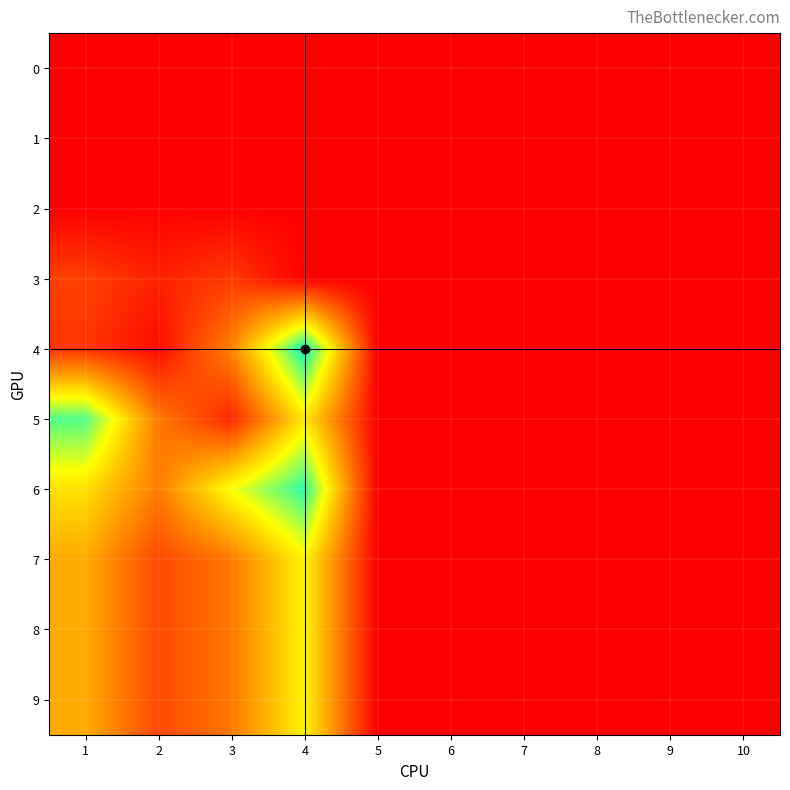

What is the difference between the highest and lowest values at 1?

140